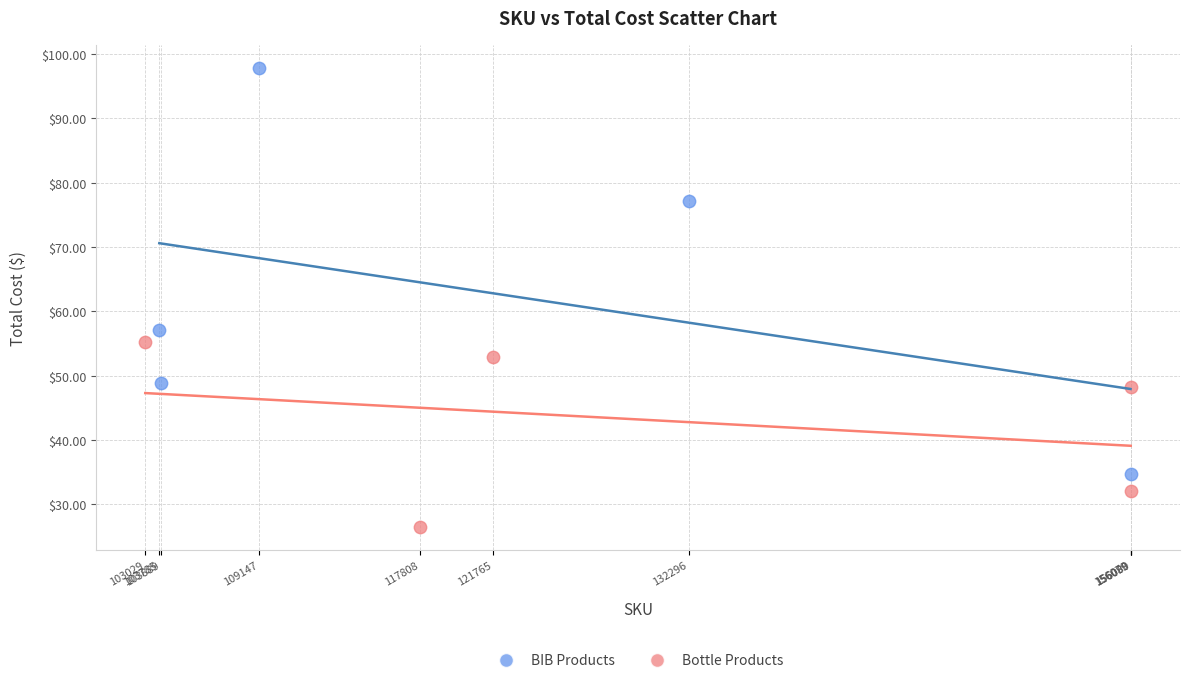

Which series contains the highest Y value?

BIB Products